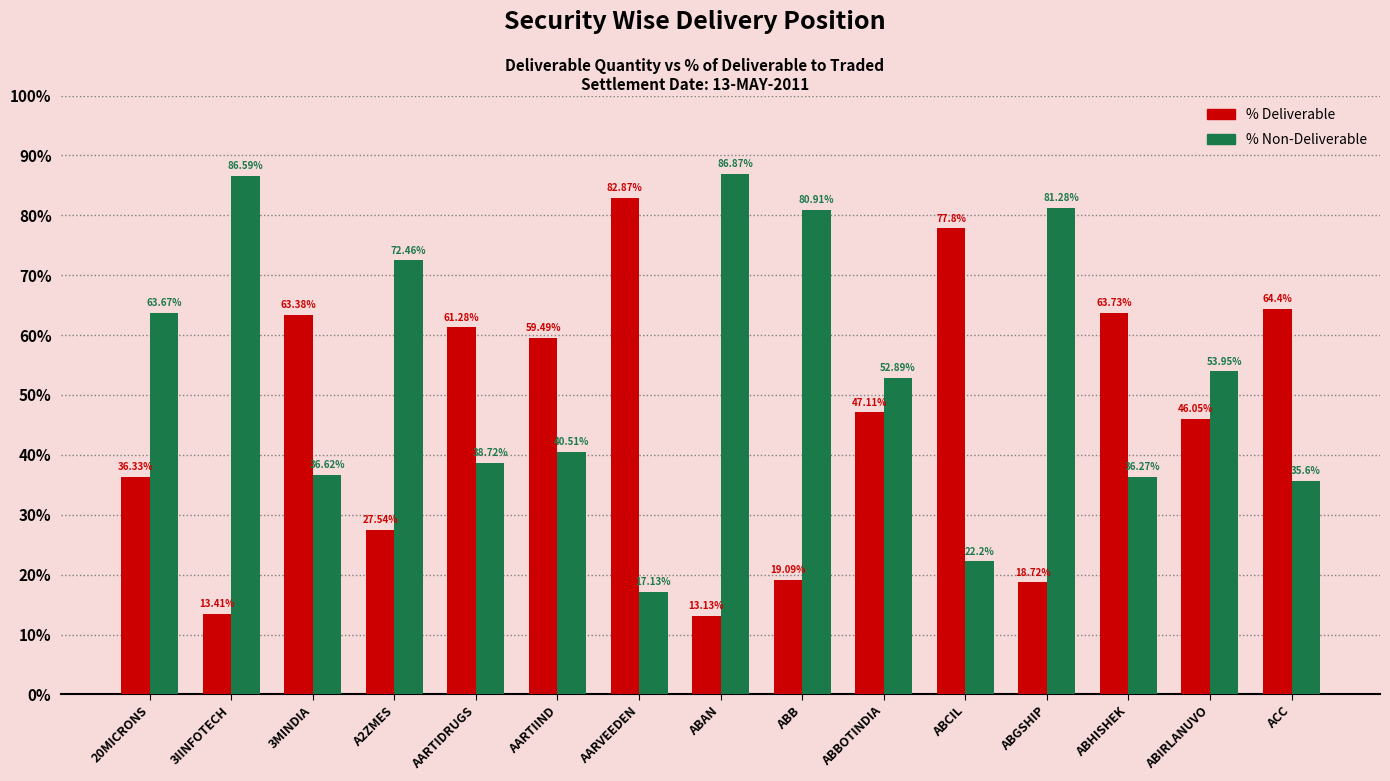

Is it true that % Deliverable equals 7.5 at A2ZMES?

False